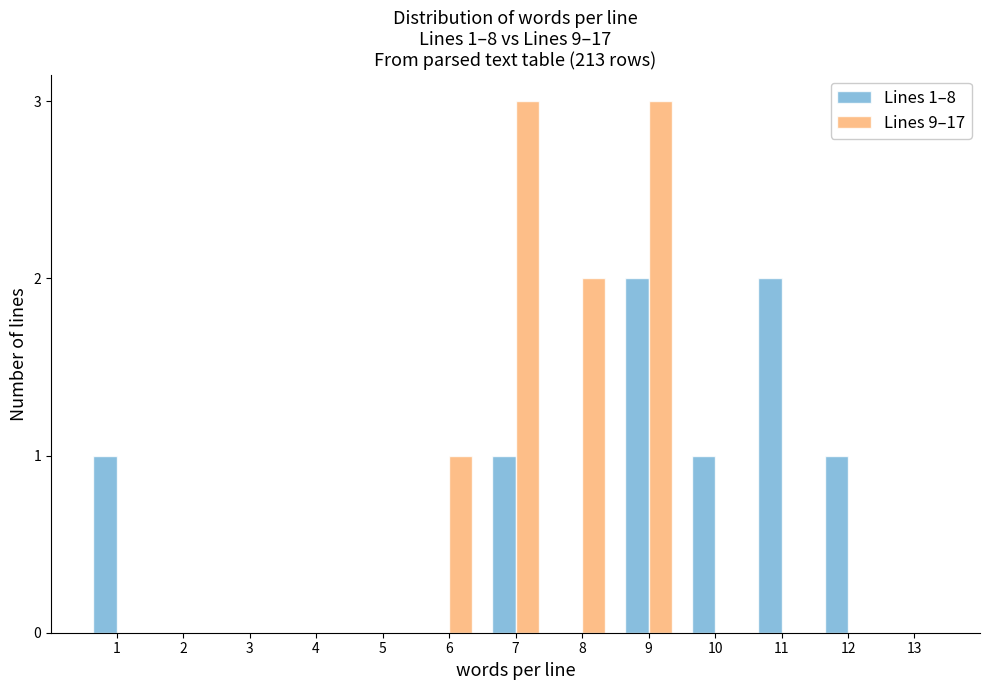

Reading left to right, extract all data points from this chart.

Lines 1–8: 1=1	2=0	3=0	4=0	5=0	6=0	7=1	8=0	9=2	10=1	11=2	12=1	13=0
Lines 9–17: 1=0	2=0	3=0	4=0	5=0	6=1	7=3	8=2	9=3	10=0	11=0	12=0	13=0